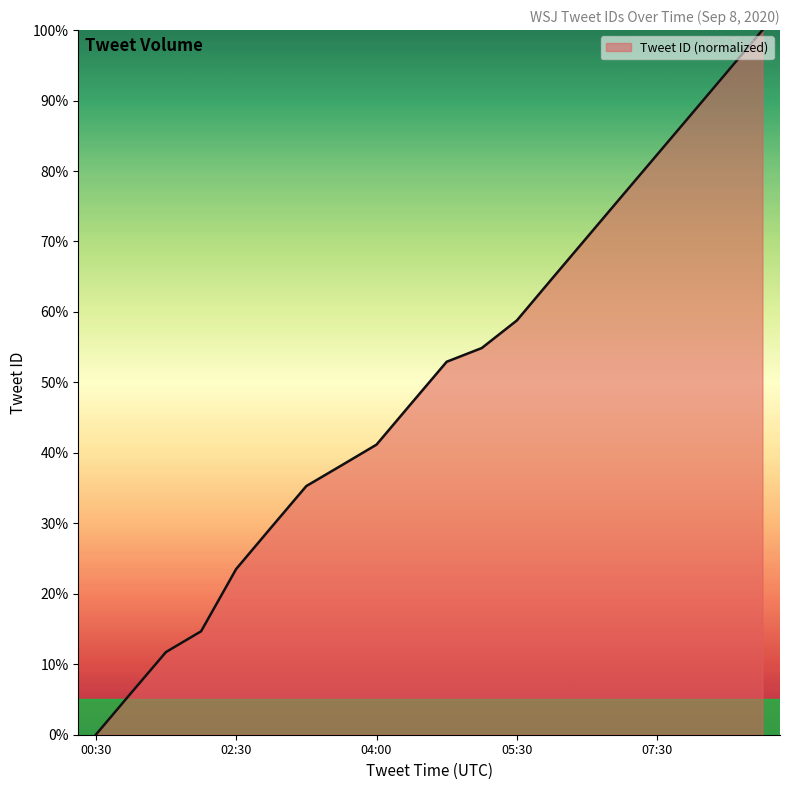

Reading right to left, extract all data points from this chart.

100.0	94.1	88.2	82.3	76.5	70.6	64.7	58.8	54.9	52.9	47.1	41.2	38.2	35.3	29.4	23.5	14.7	11.7	5.9	0.0